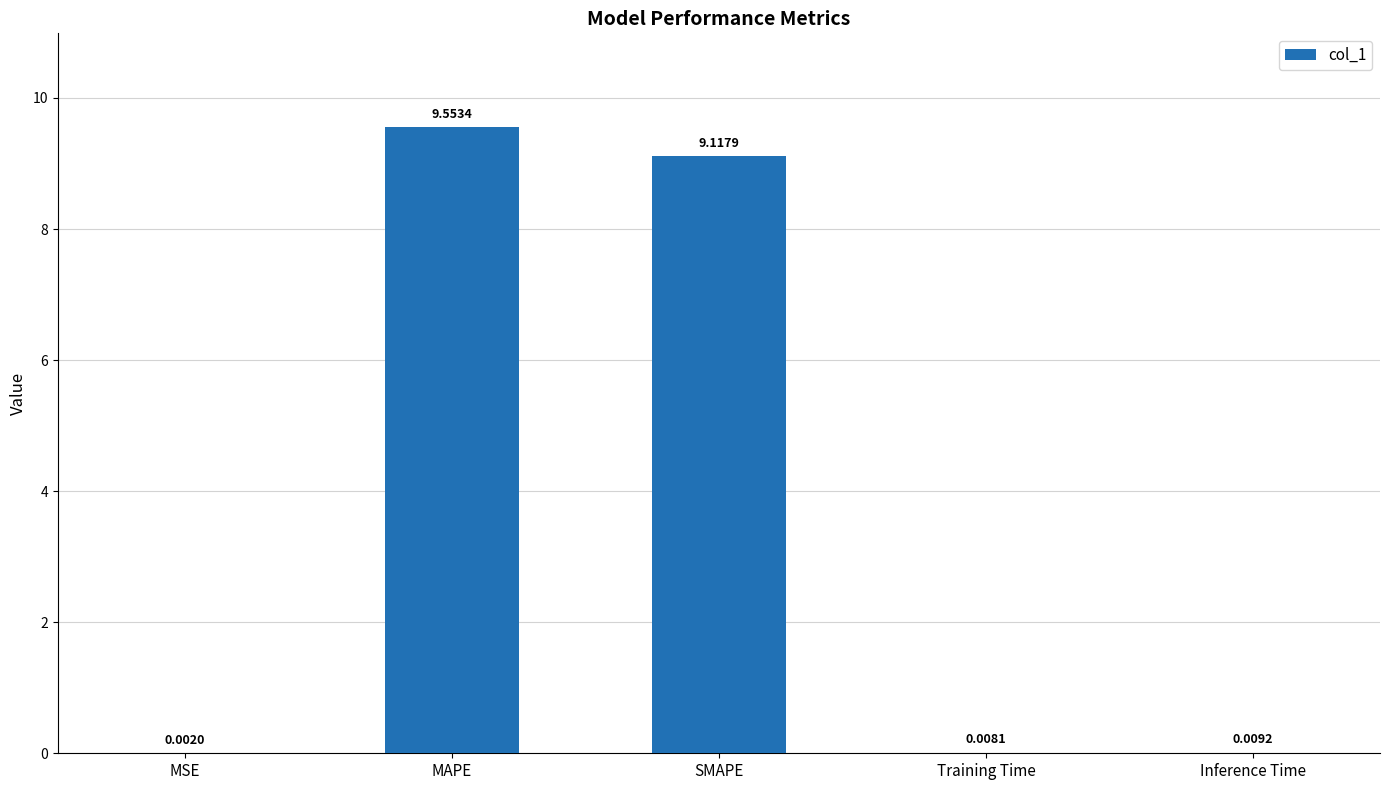

Where is the data nearest to the value 4?

Inference Time